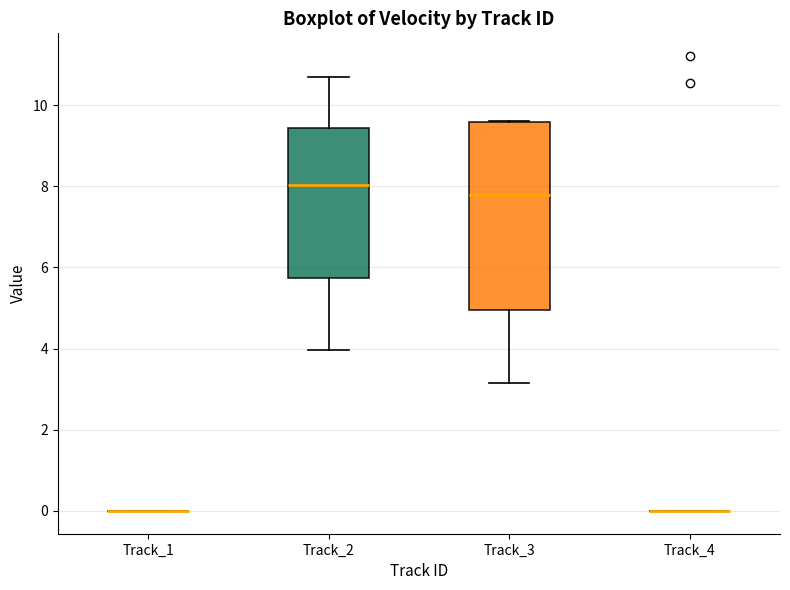

Reading left to right, transcribe this box plot: for each box, give where its median line is, the range the box spans, and where its two whiskers end, as read against the y-axis. The values are not printed on the chart, so give them approximately, as read against the axis.

Track_1: box collapsed to a line at 0.0, whiskers 0.0 to 0.0
Track_2: median 8.0, box 5.8 to 9.4, whiskers 4.0 to 10.6
Track_3: median 7.8, box 5.0 to 9.6, whiskers 3.2 to 9.6
Track_4: box collapsed to a line at 0.0, whiskers 0.0 to 0.0